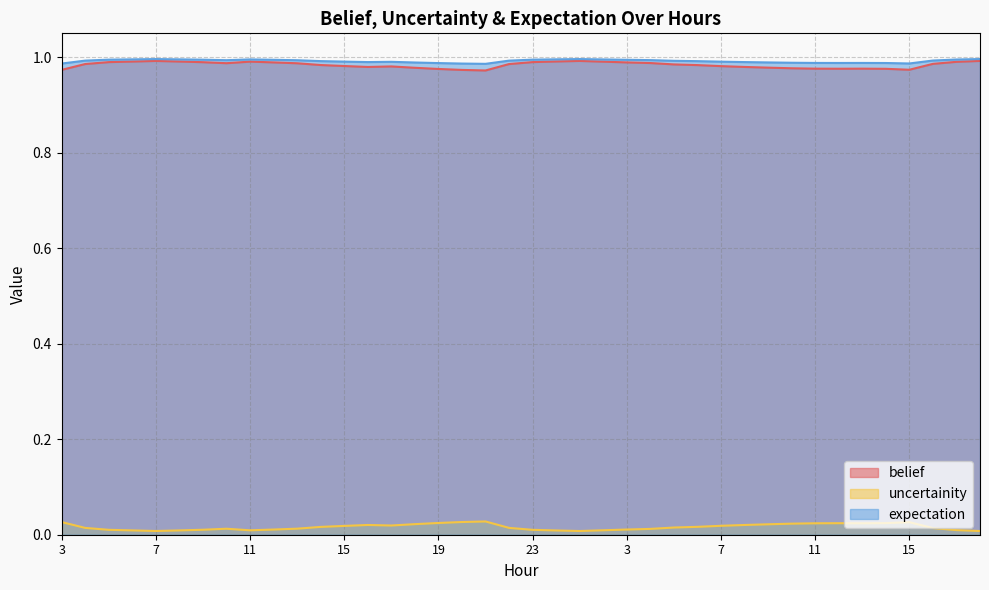

At which category is the sum across all series the highest?

18